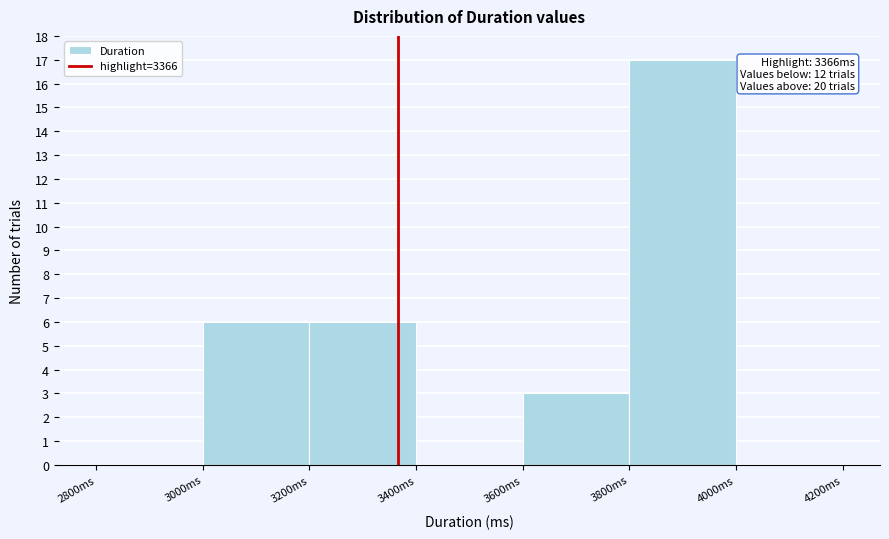

Over which range of the x-axis is the bar tallest?

3800 to 4000